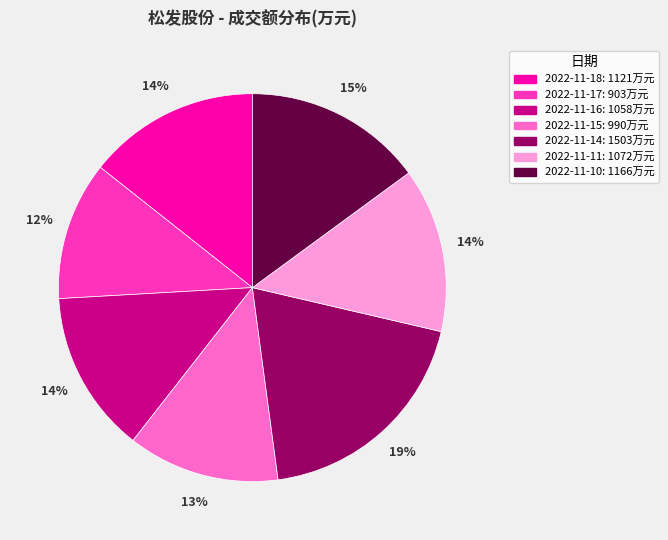

What percentage is the 2022-11-18 slice, to the nearest percent?

14%